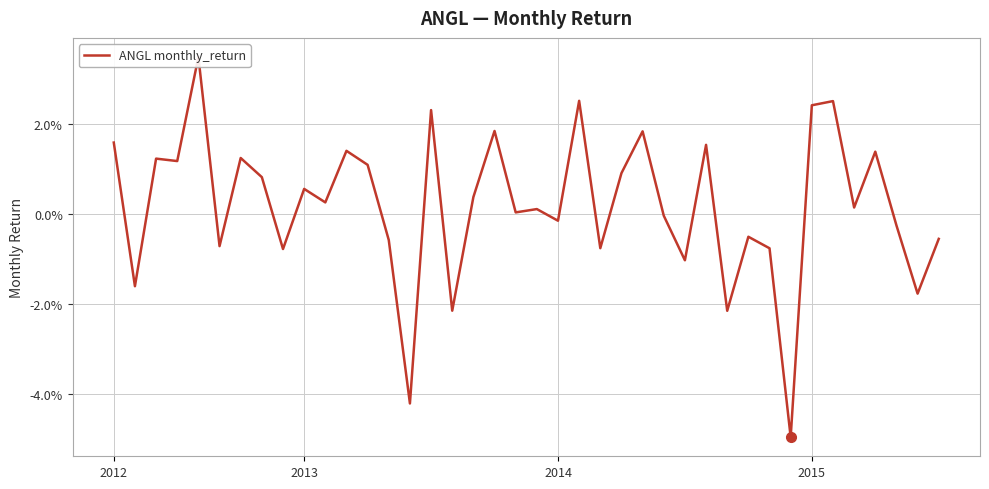

What is the difference between the maximum and minimum values?

0.1